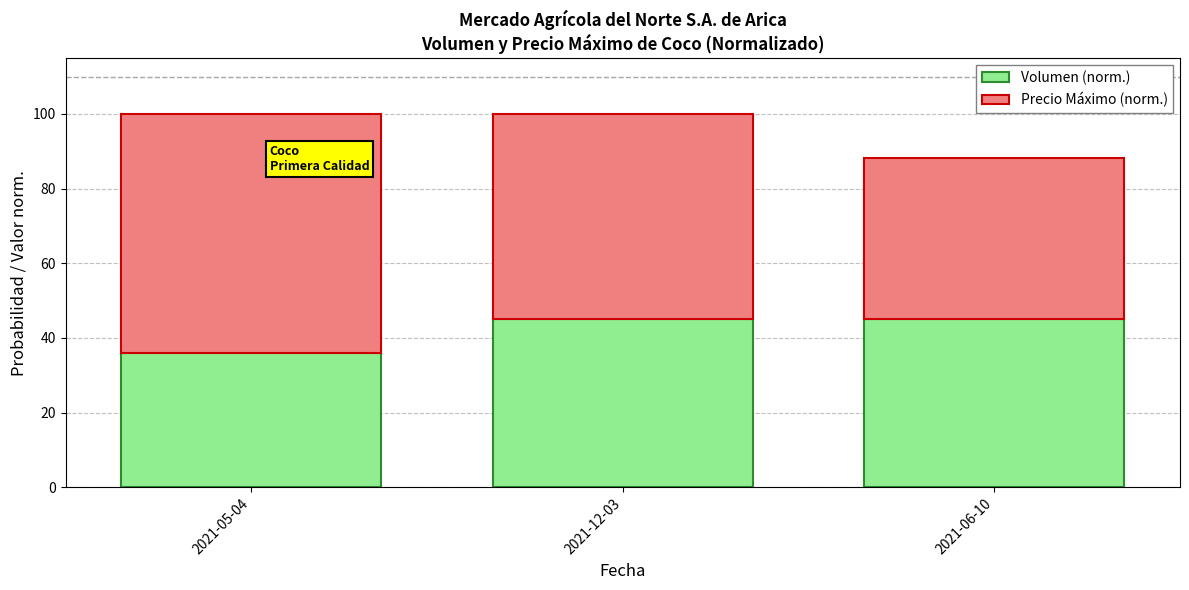

What is the maximum value for Volumen (norm.)?

45.0